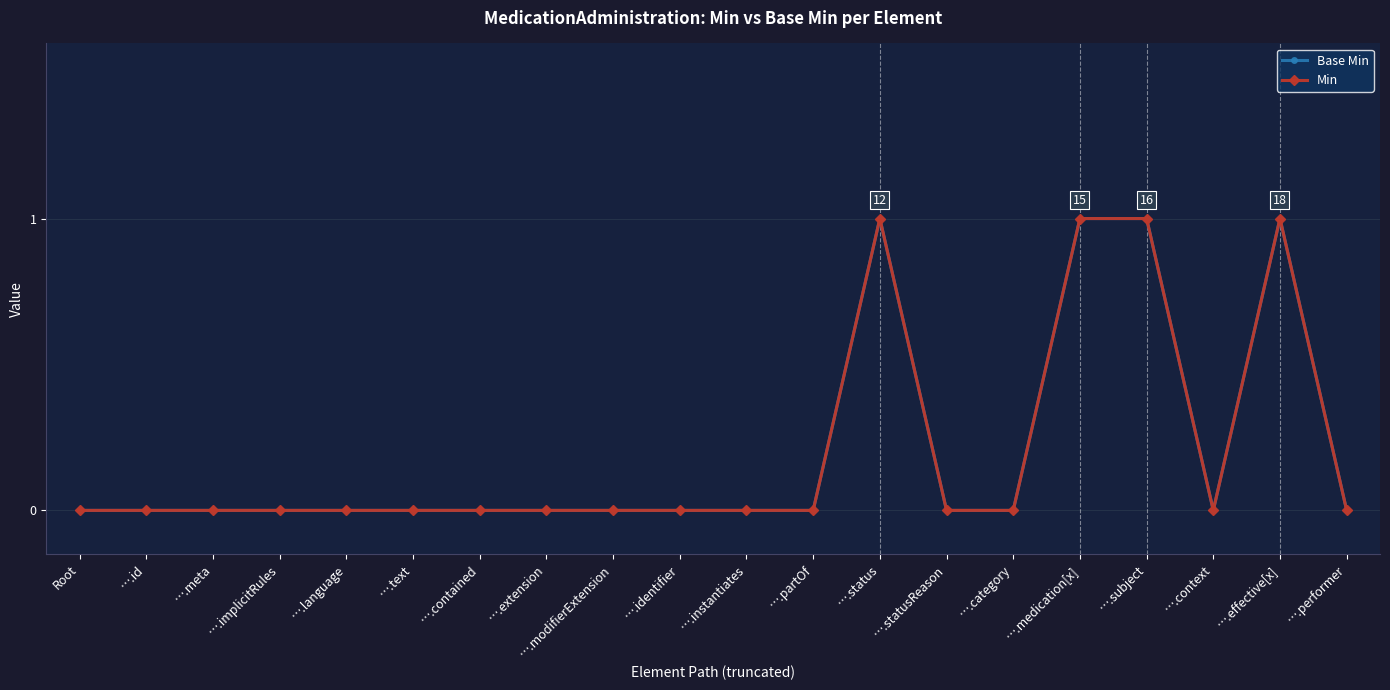

Is this an area chart (filled region under the line)?

No